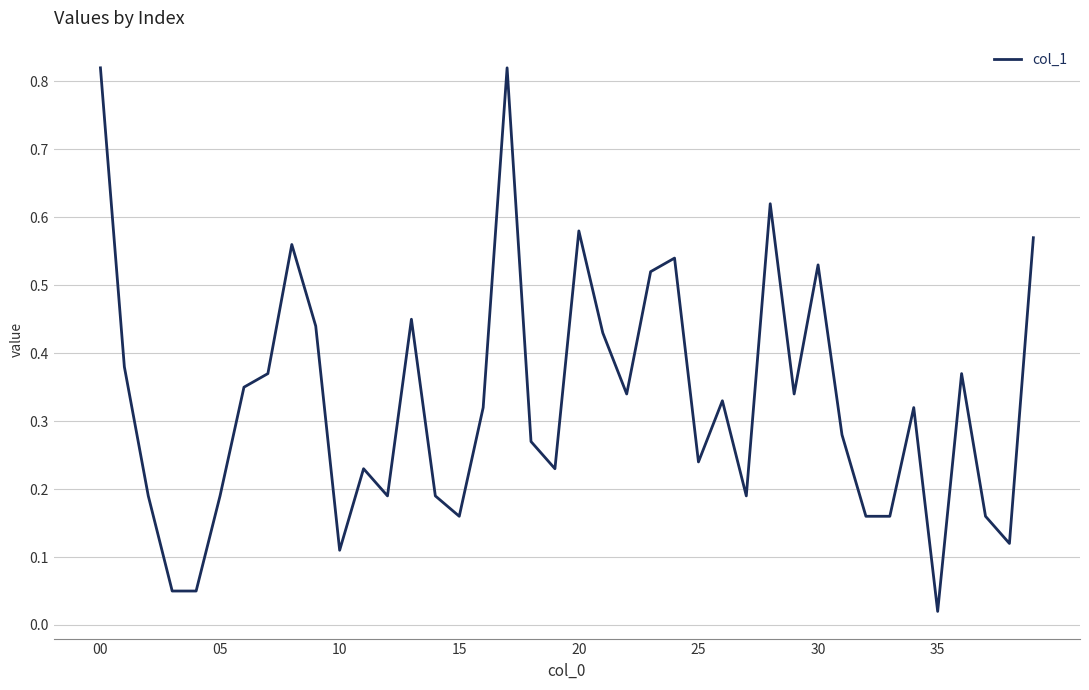

What is the maximum value shown in the chart?

0.8